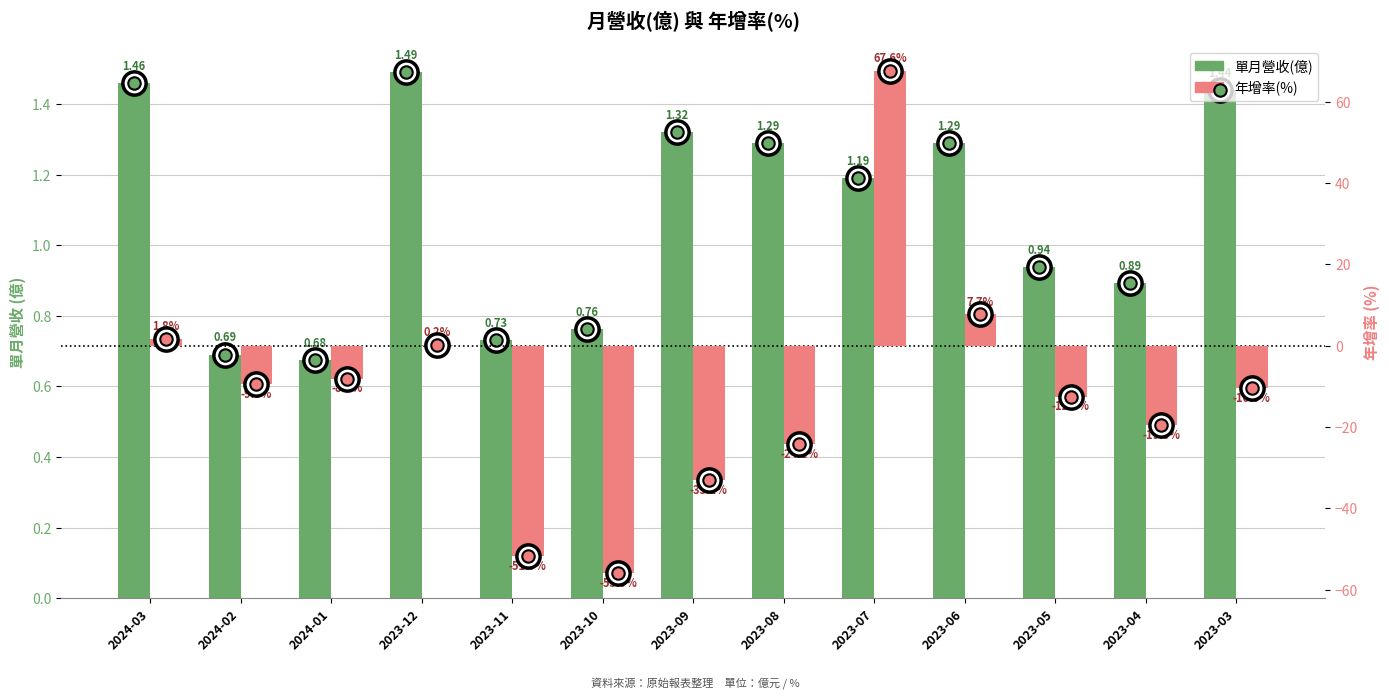

Is the value of 年增(%) at 2023-08 greater than the value of 單月營收(億) at 2023-03?

No